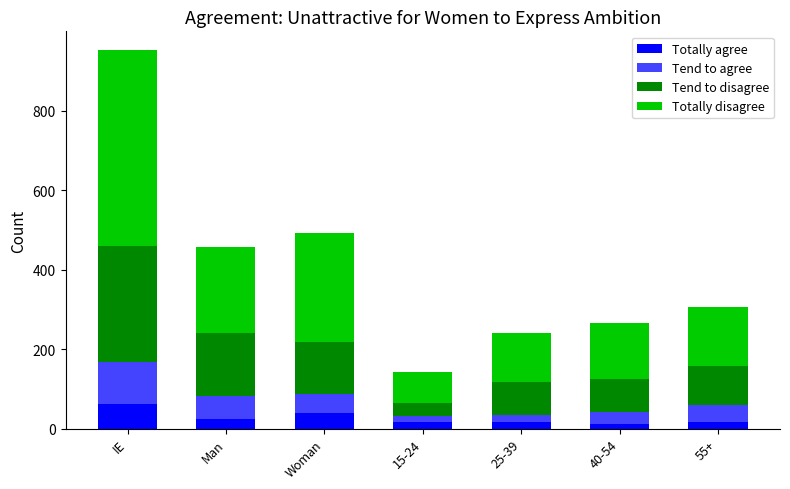

What is the maximum value for Totally agree?

62